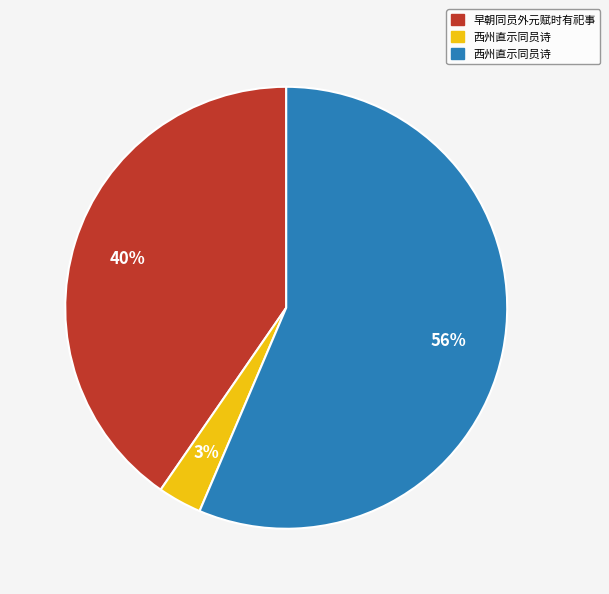

To the nearest percent, what is the average slice percentage?

33%